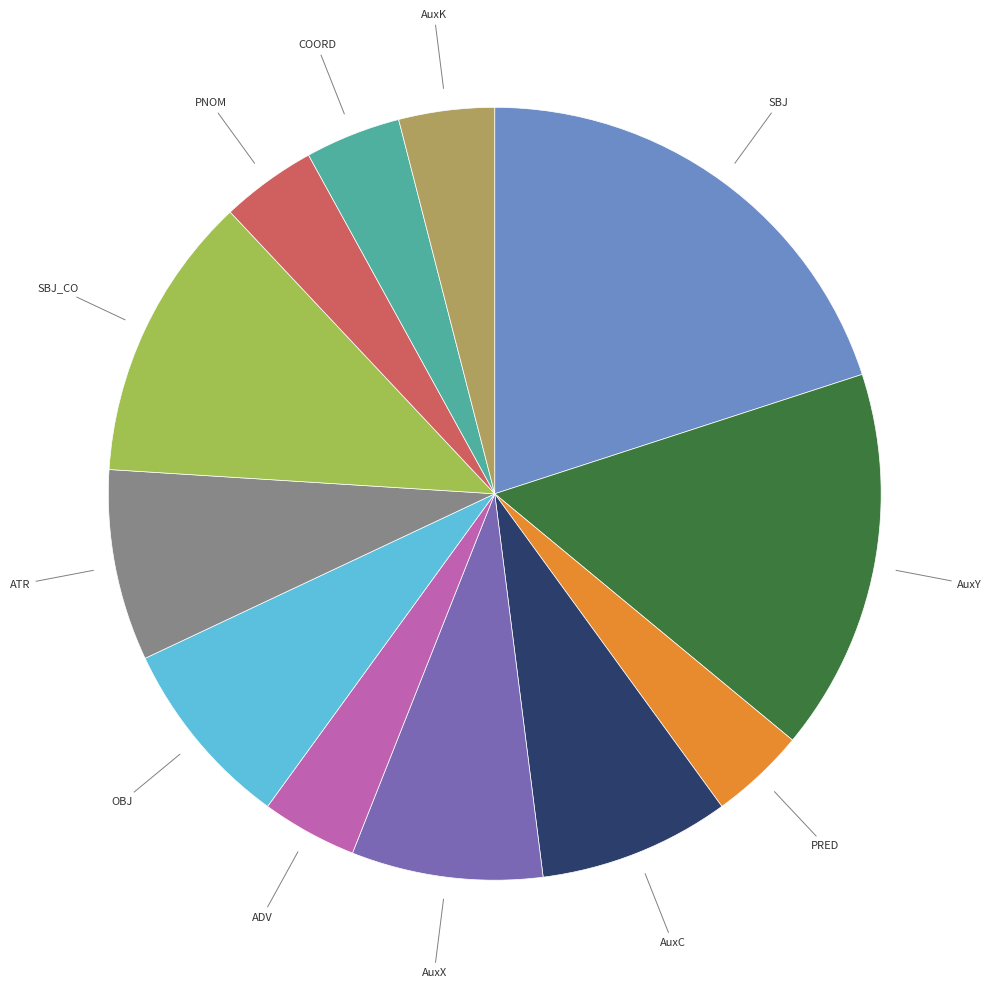

Is the sum of PNOM and ATR greater than half?

No